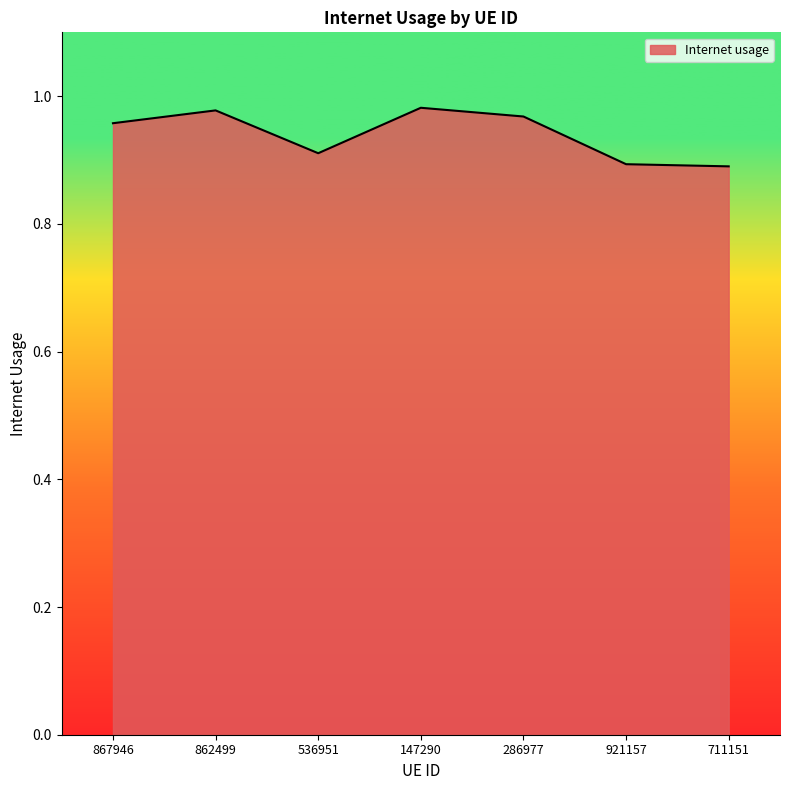

What position from the right is 286977?

3